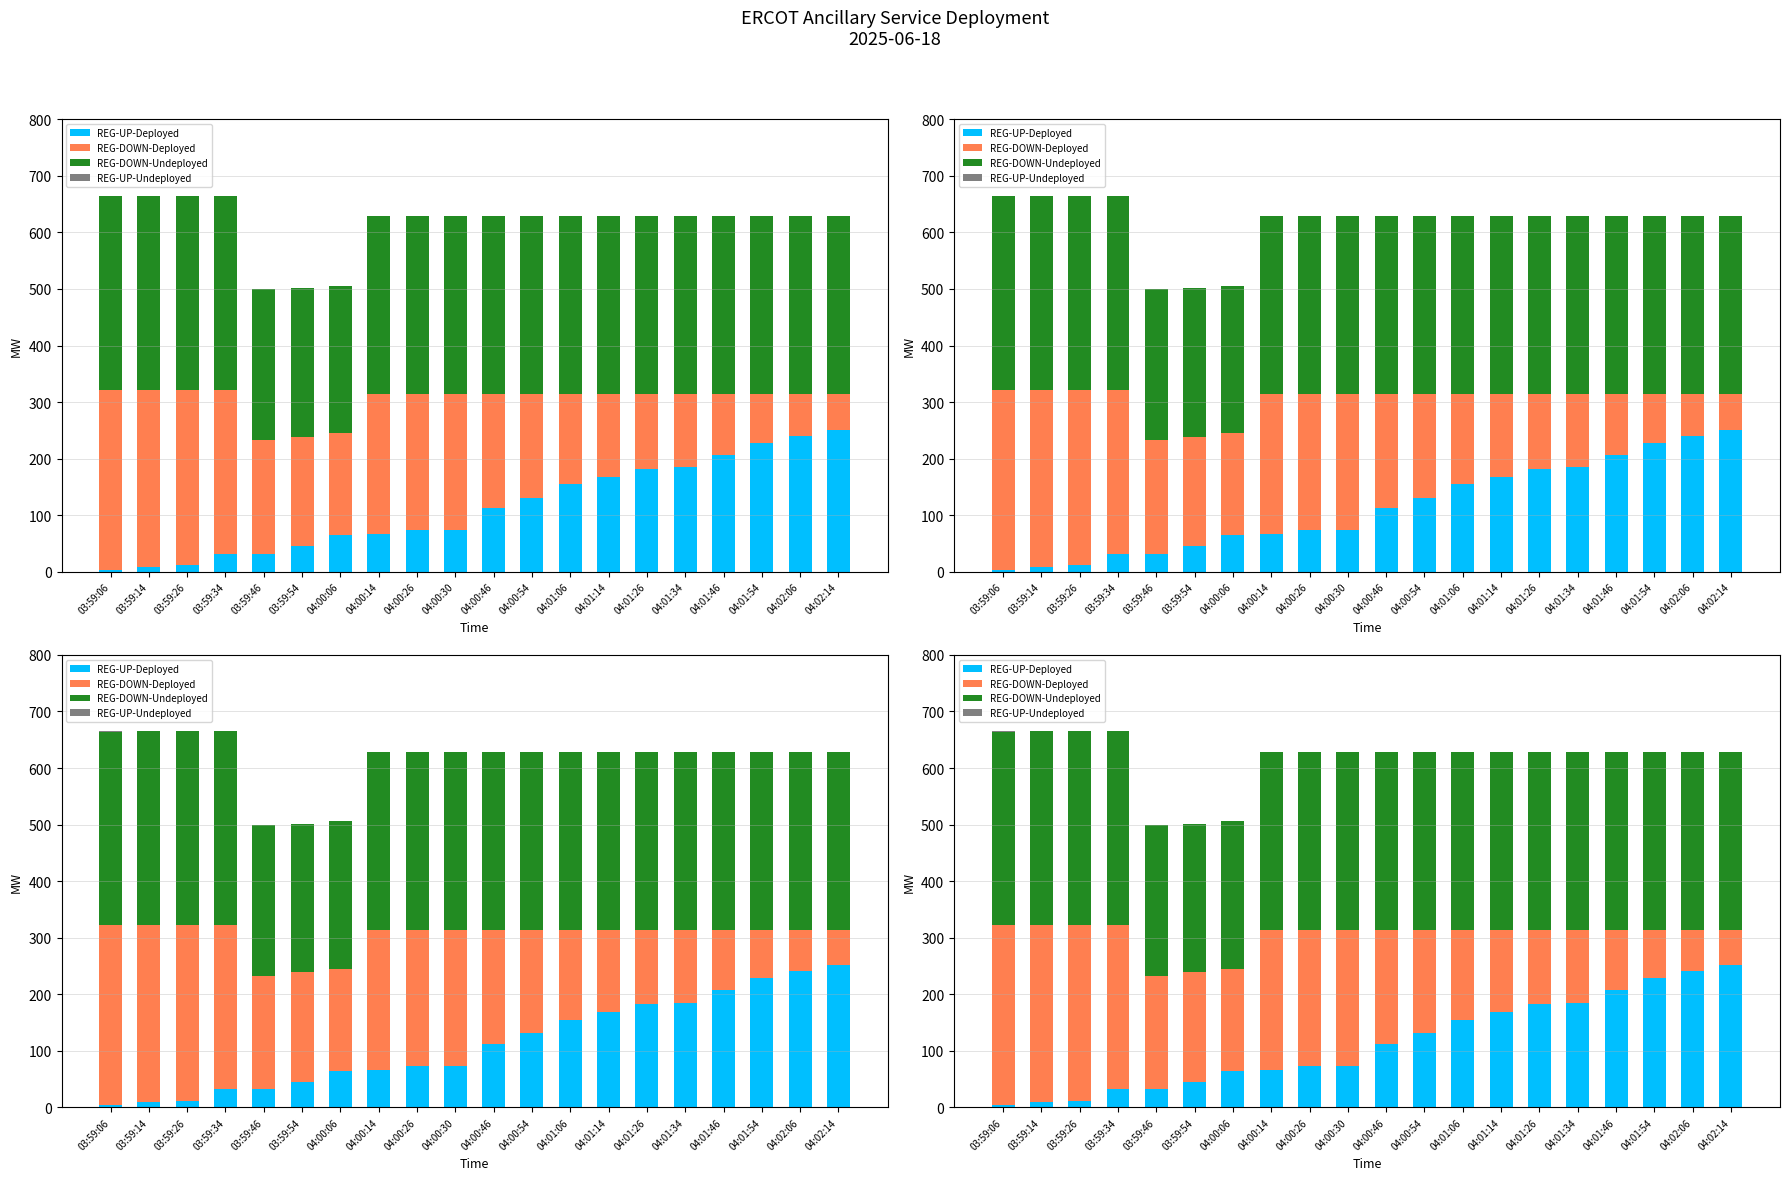

What position from the left is 04:02:14?

20